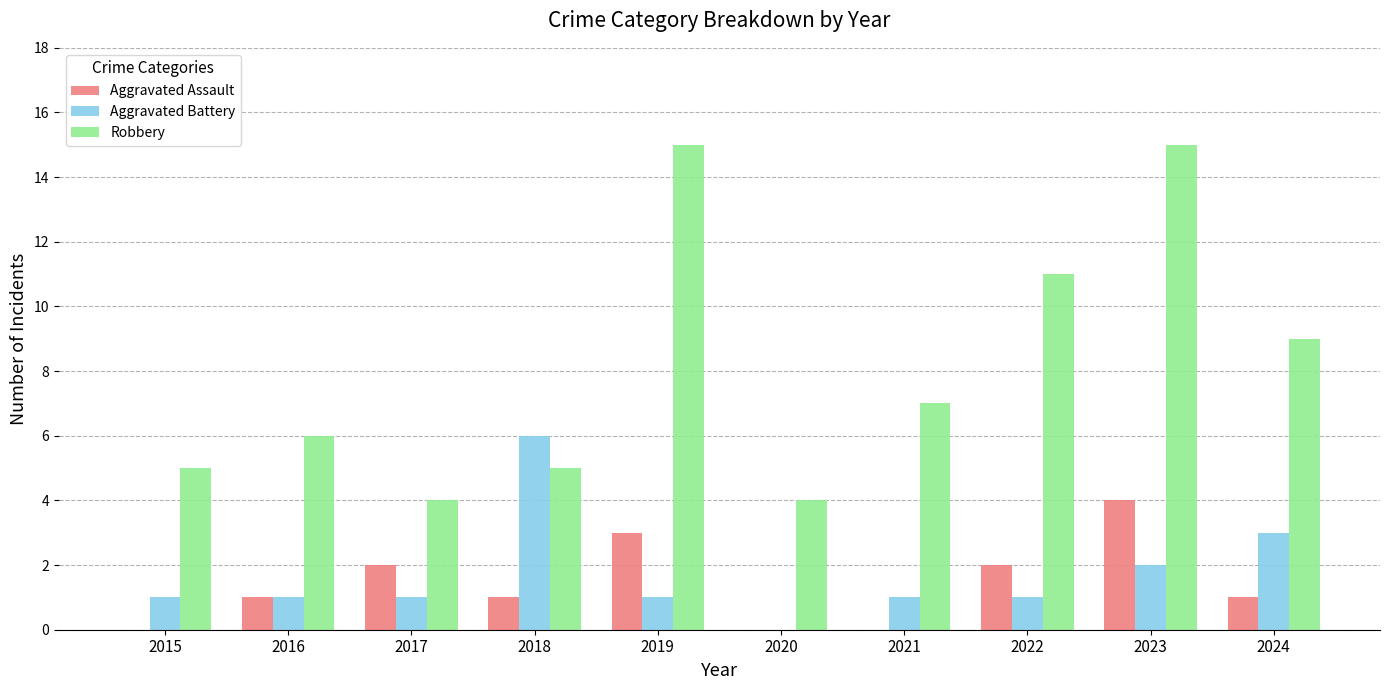

Count the number of categories in the chart.

10